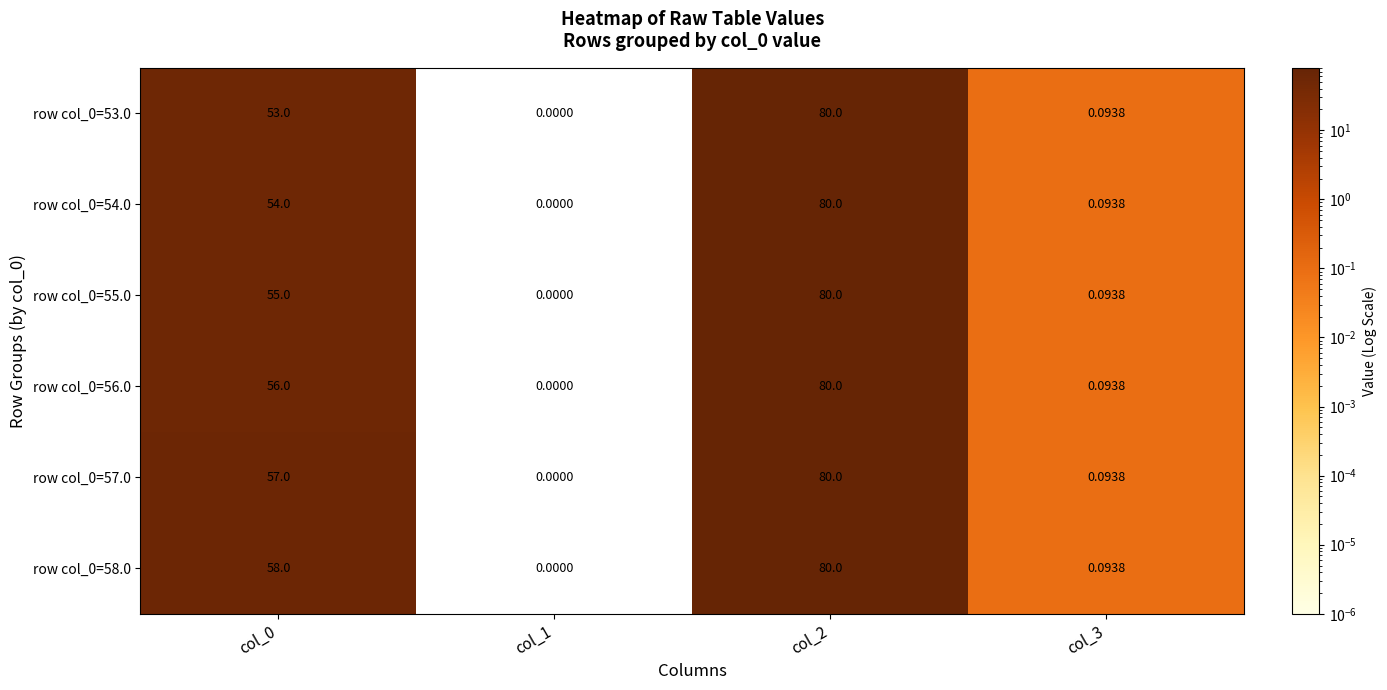

Is the value of row col_0=58.0 at col_3 greater than the value of row col_0=57.0 at col_1?

Yes